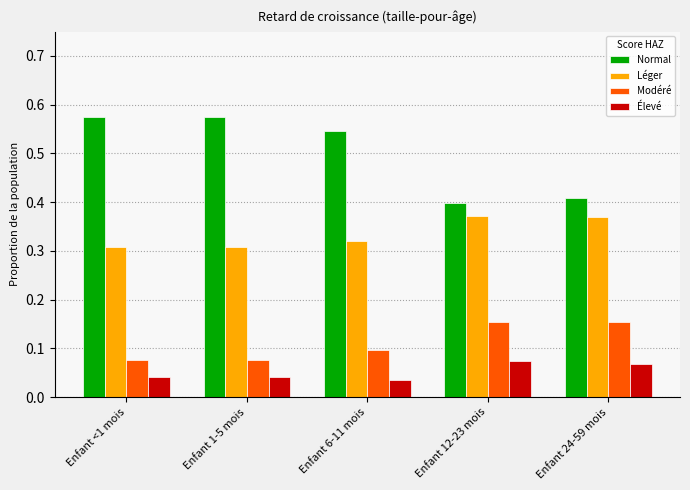

Which series has the largest total across all categories?

Normal